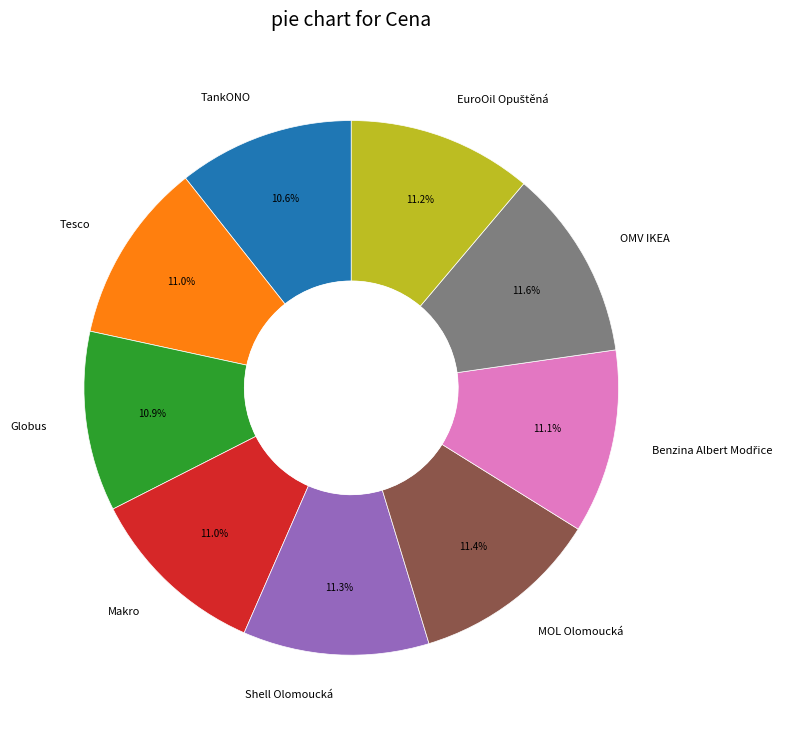

To the nearest percent, what percentage of the pie is Tesco?

11%